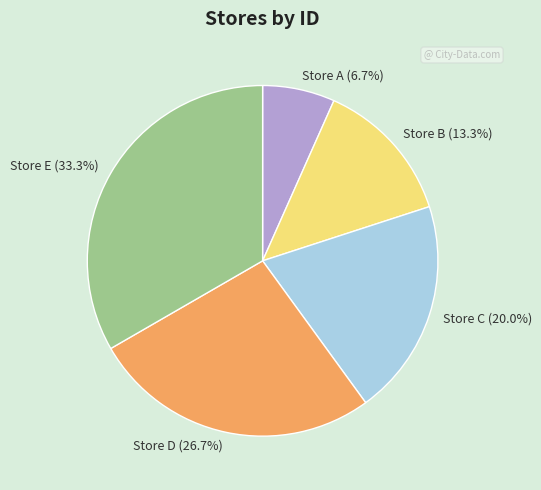

To the nearest percent, what is the combined percentage of Store B and Store A?

20%